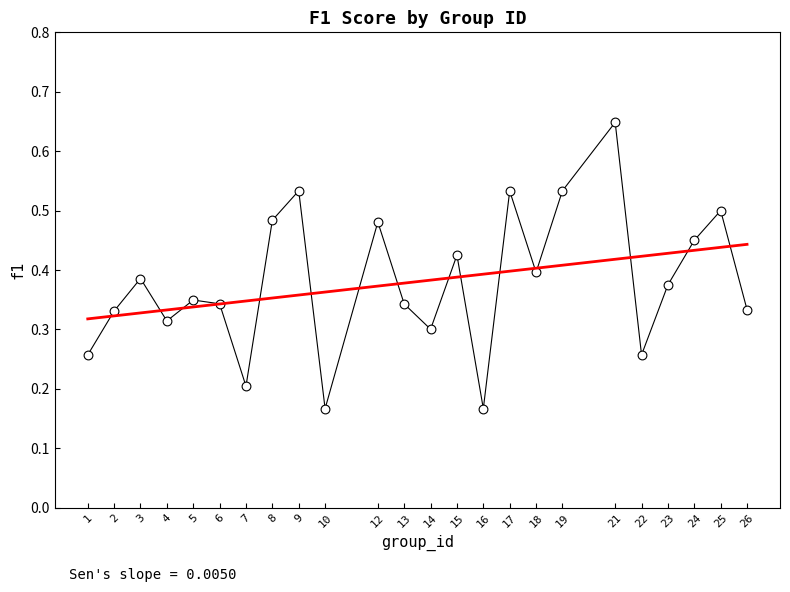

What is the range of X values (max minus min)?

25.0